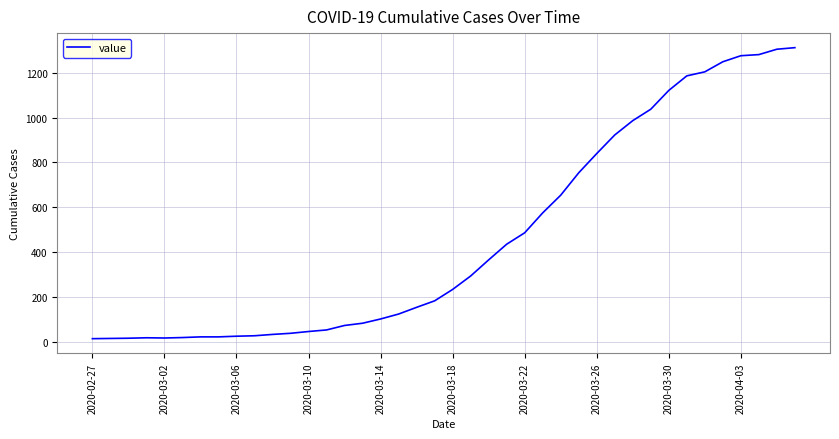

What is the difference between the maximum and minimum values?

1300